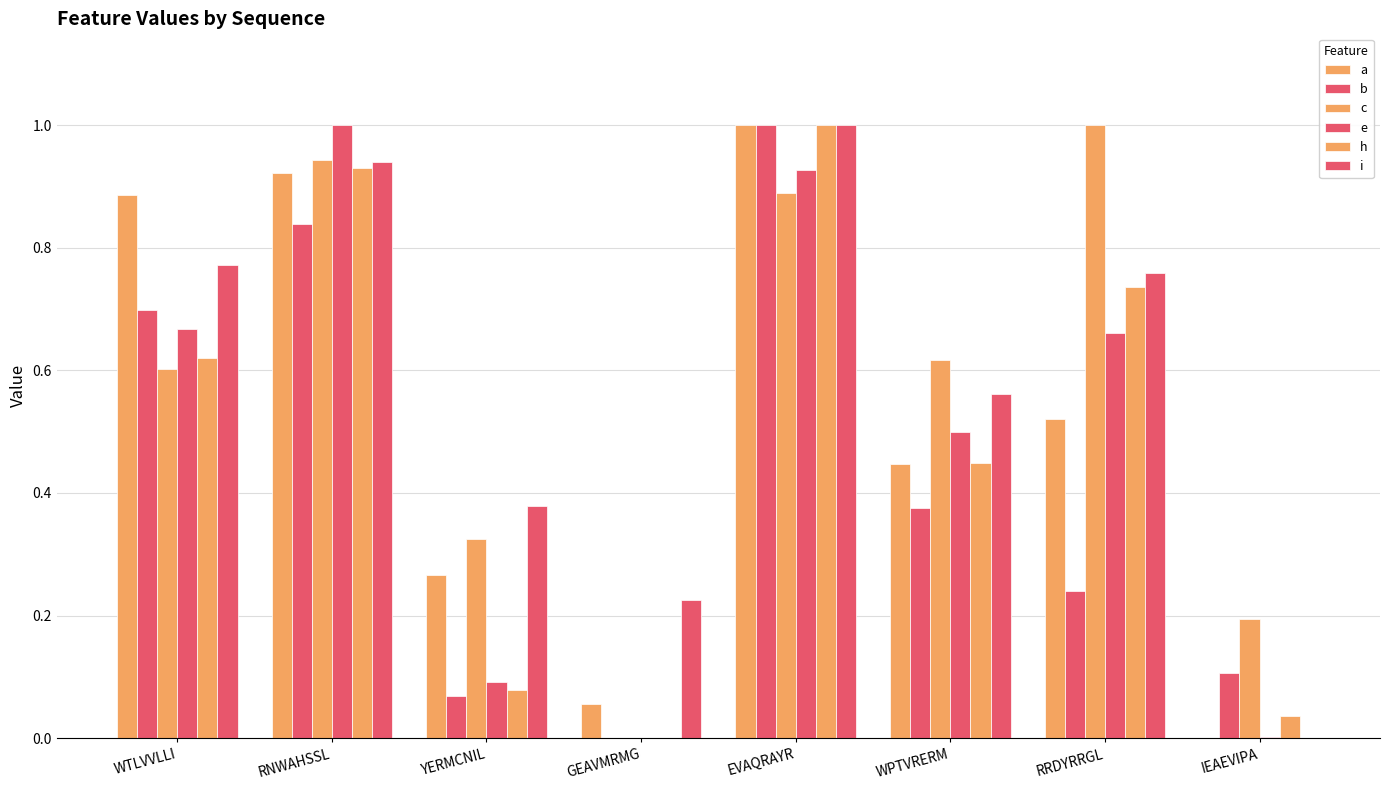

What is the sum of all e values?

3.8